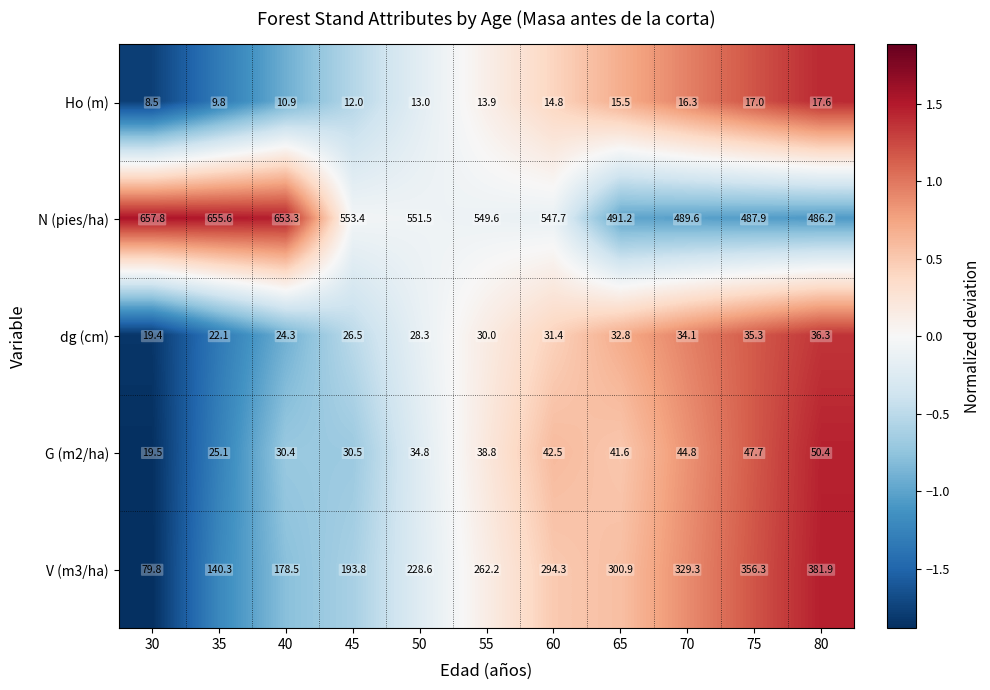

What is the greatest value displayed?

657.8